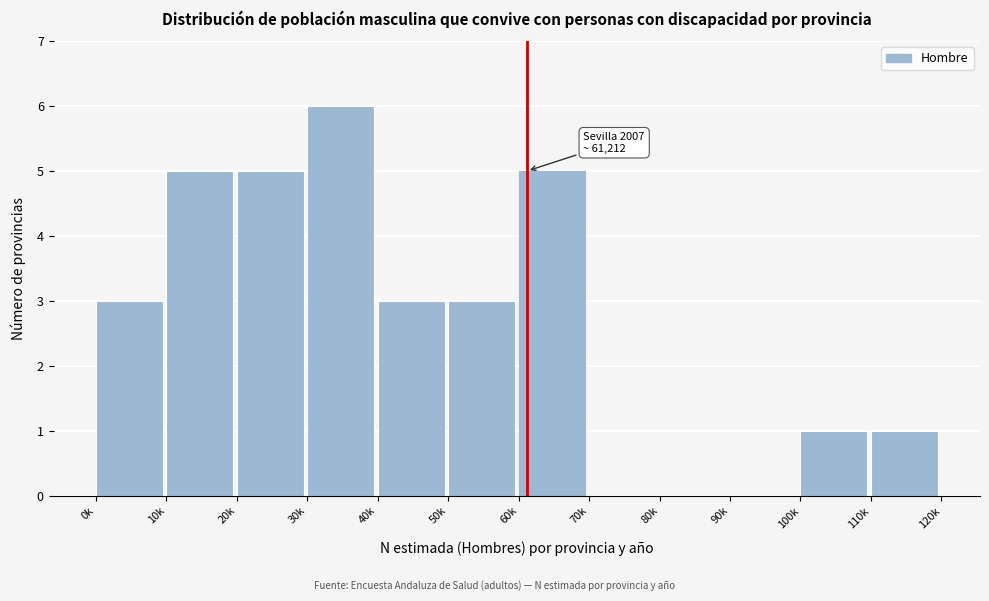

Reading right to left, what are all the values shown in this chart?

110k=1	100k=1	90k=0	80k=0	70k=0	60k=5	50k=3	40k=3	30k=6	20k=5	10k=5	0k=3